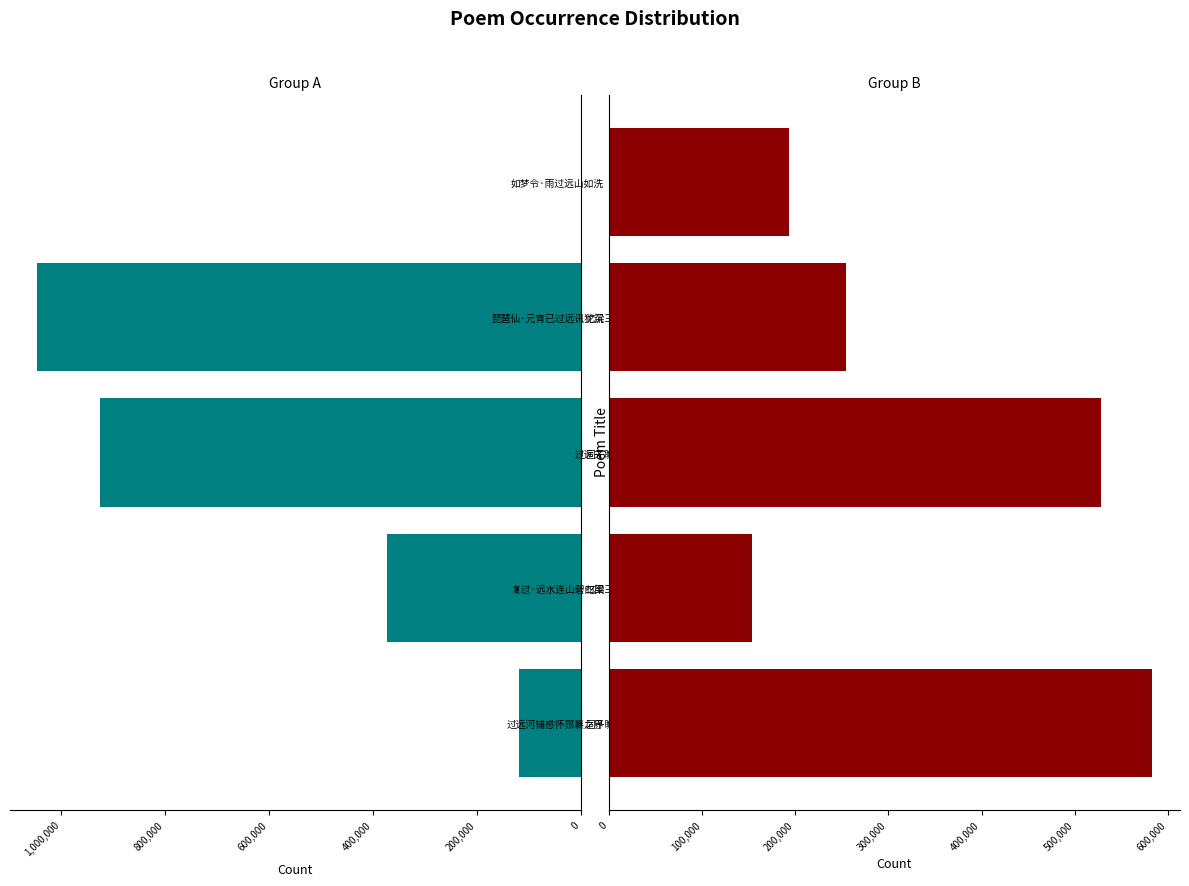

How many distinct data groups are displayed?

2